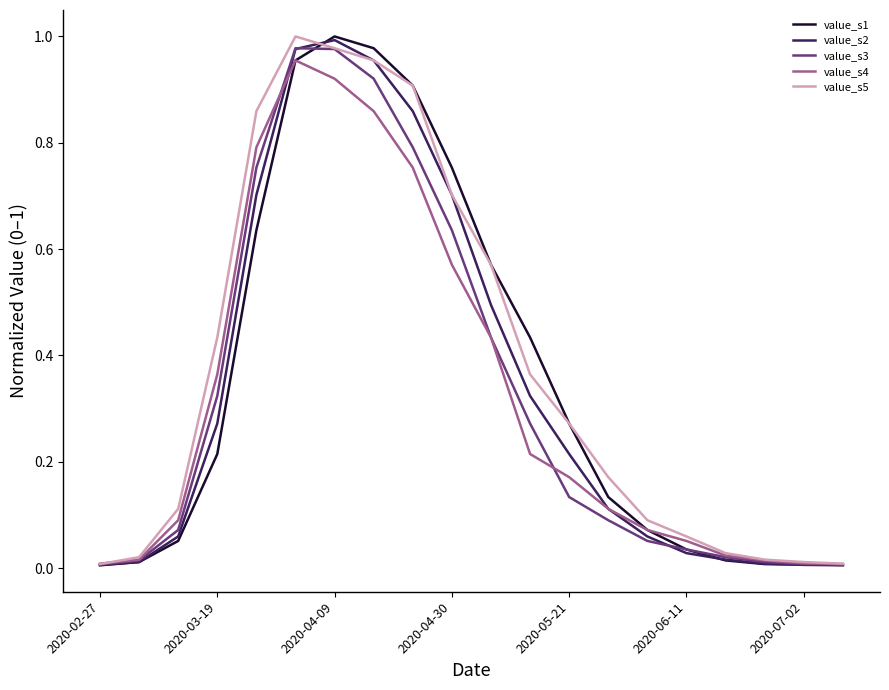

Does the chart have visible grid lines?

No